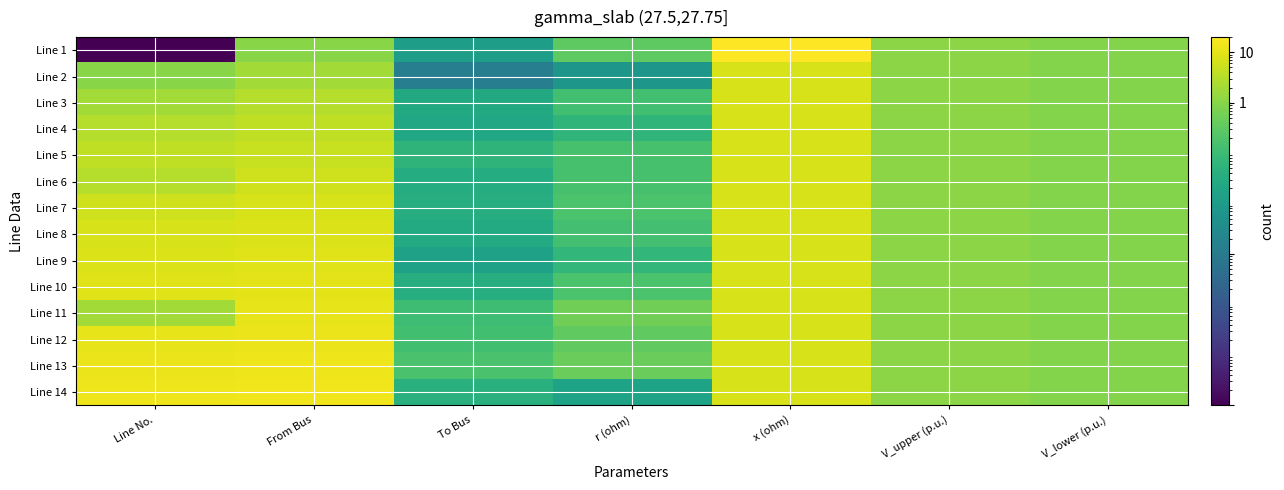

At which category is the sum across all series the highest?

x (ohm)